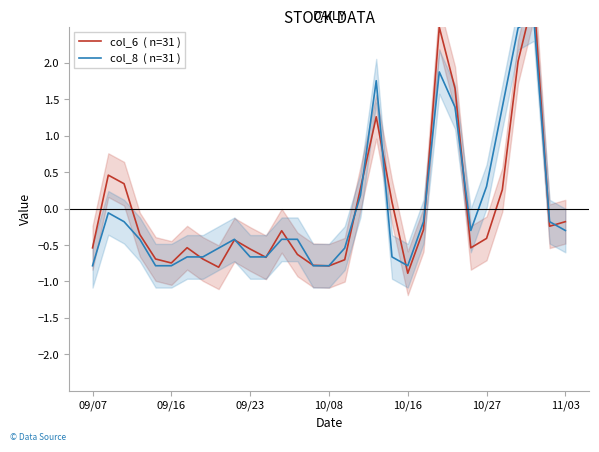

How many times do col_8  ( n=31 ) and col_6  ( n=31 ) cross each other?

16